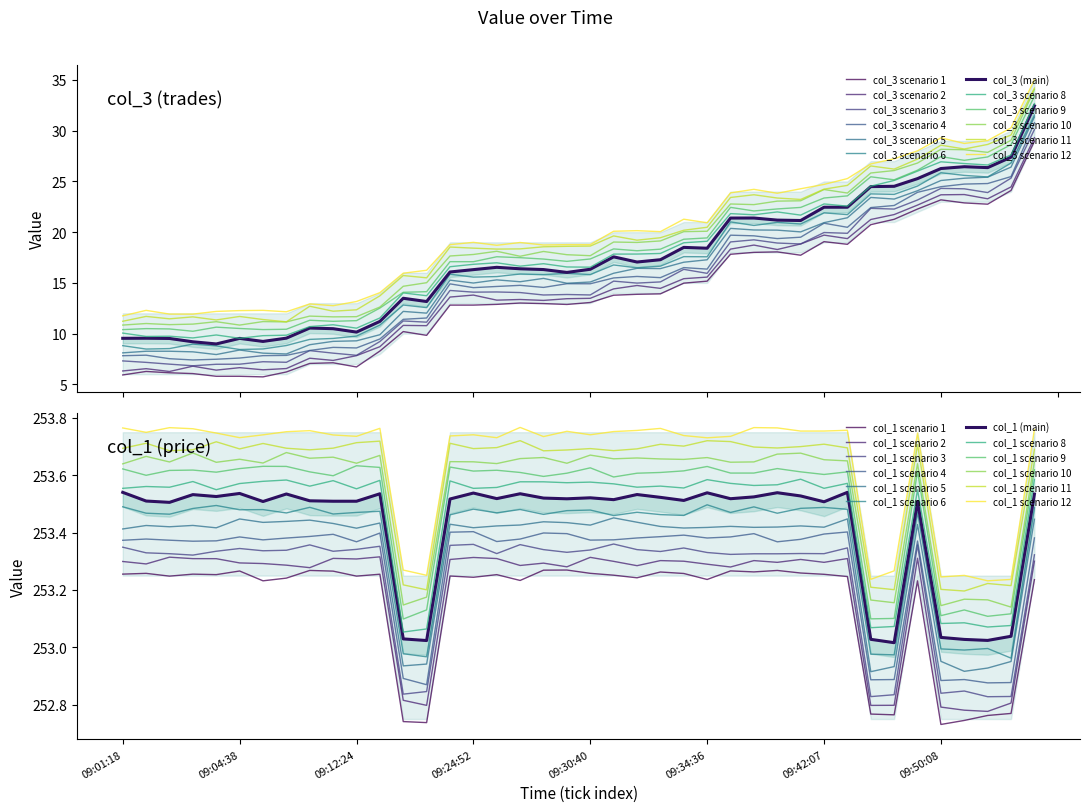

What is the minimum value for col_1?

252.9